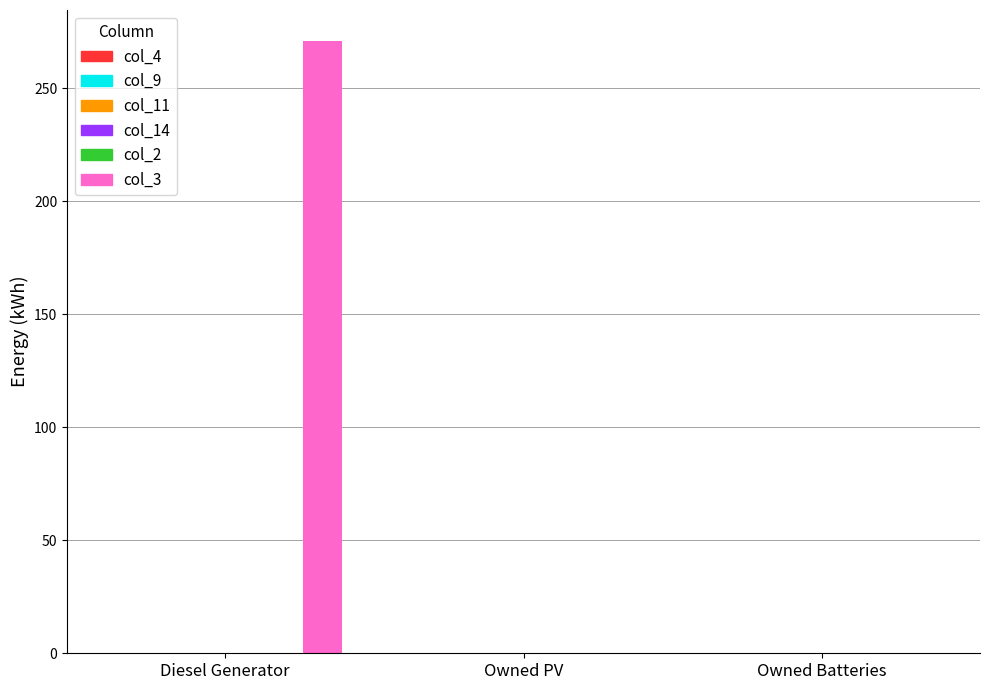

How many data points does each series have?

3